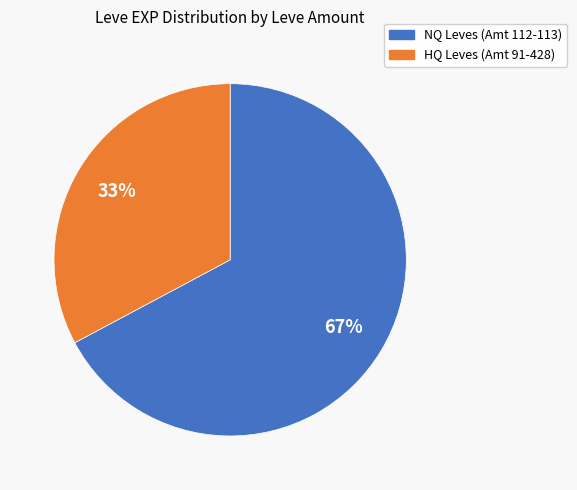

To the nearest percent, what is the difference between the largest and smallest slice percentages?

34%